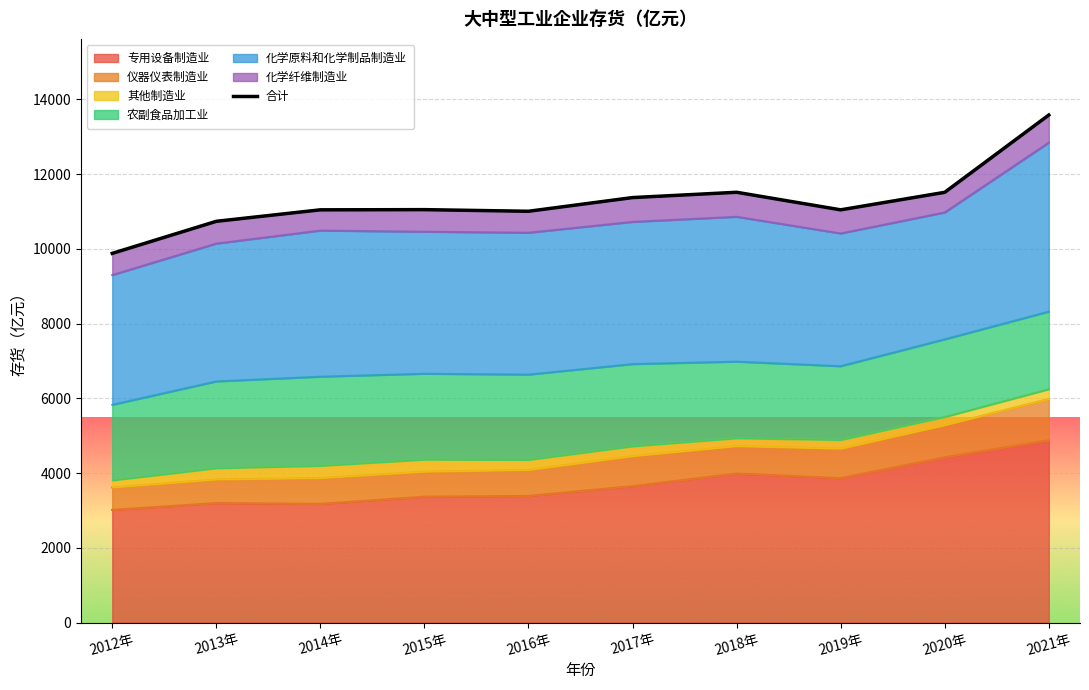

What is the average value?

11273.6